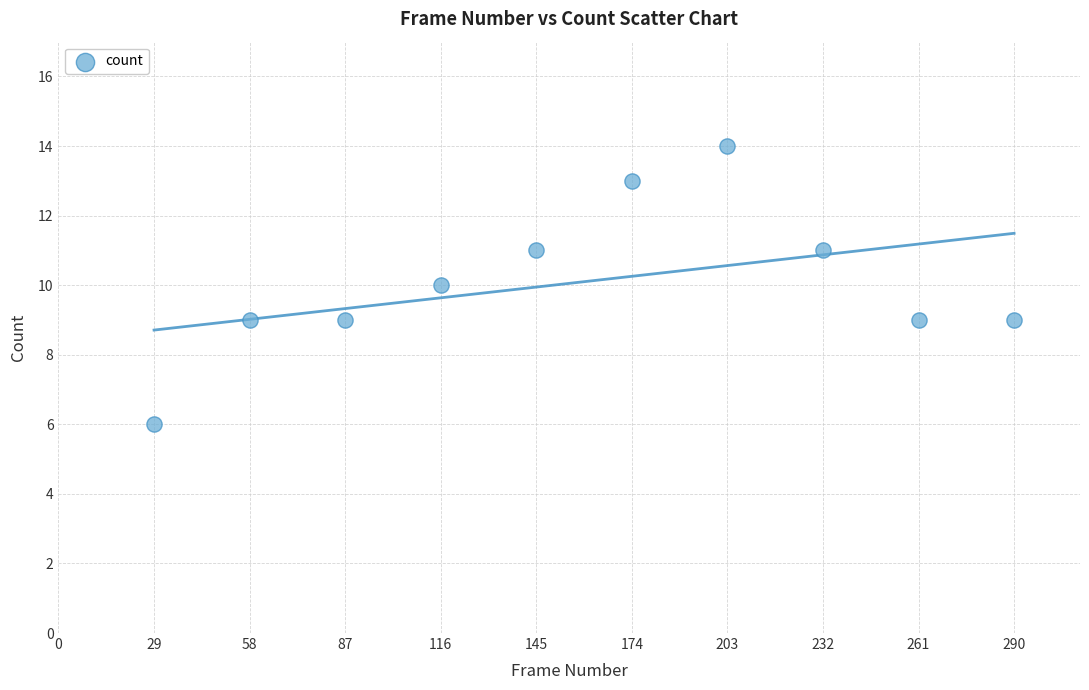

What is the range of X values (max minus min)?

261